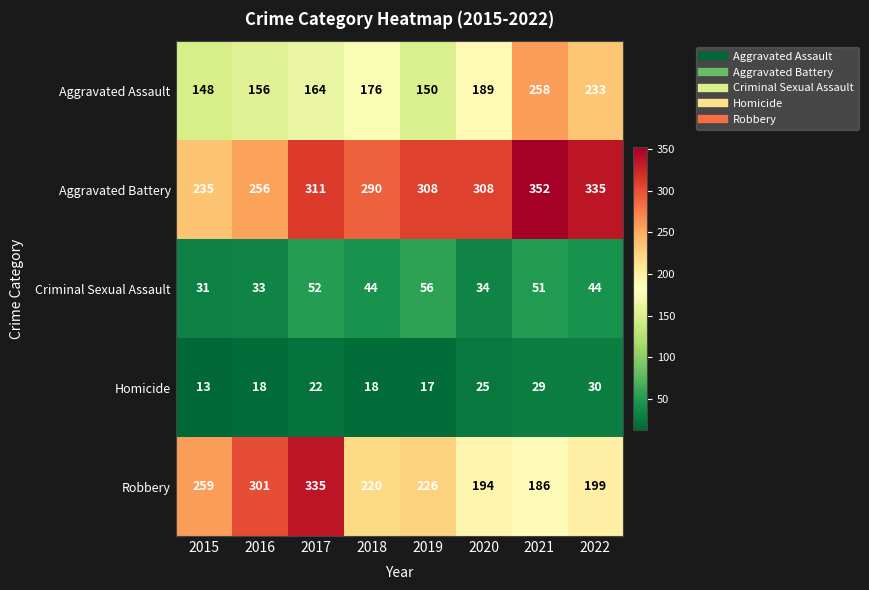

Rank the series by their maximum value, from highest to lowest.

Aggravated Battery, Robbery, Aggravated Assault, Criminal Sexual Assault, Homicide